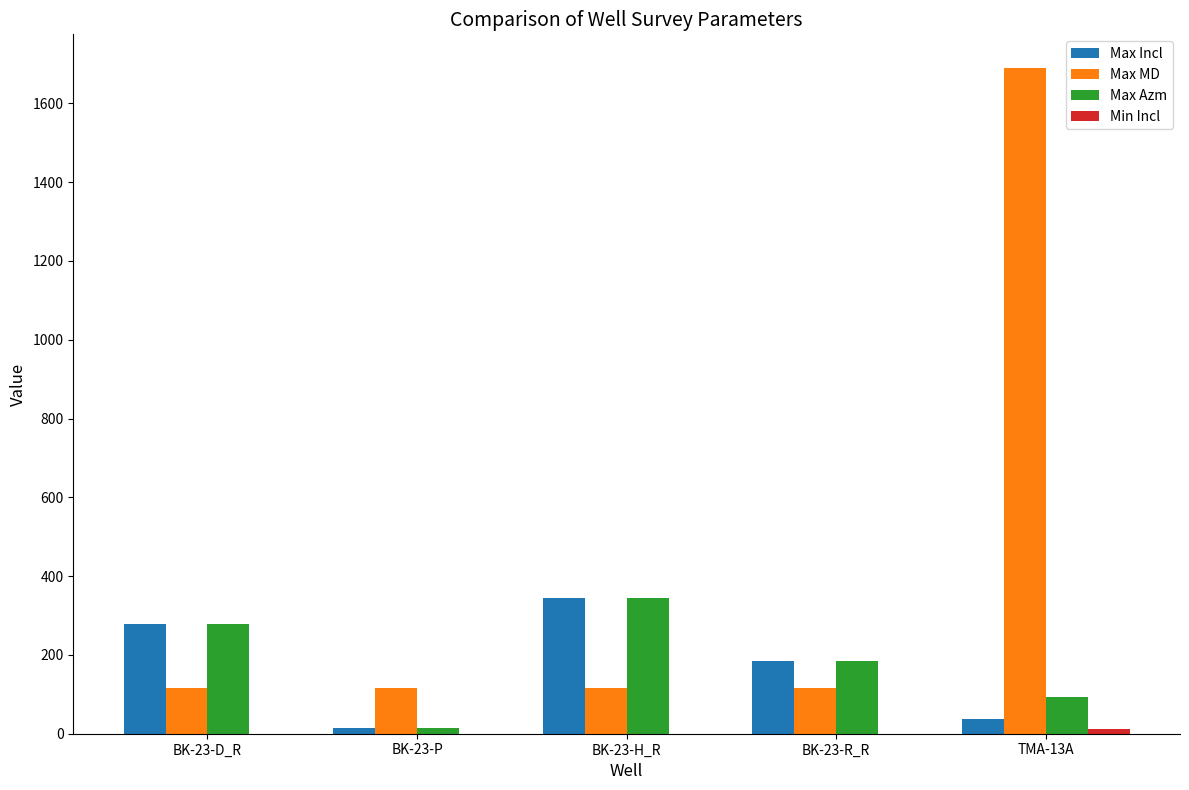

What is the sum of all Max Incl values?

861.3